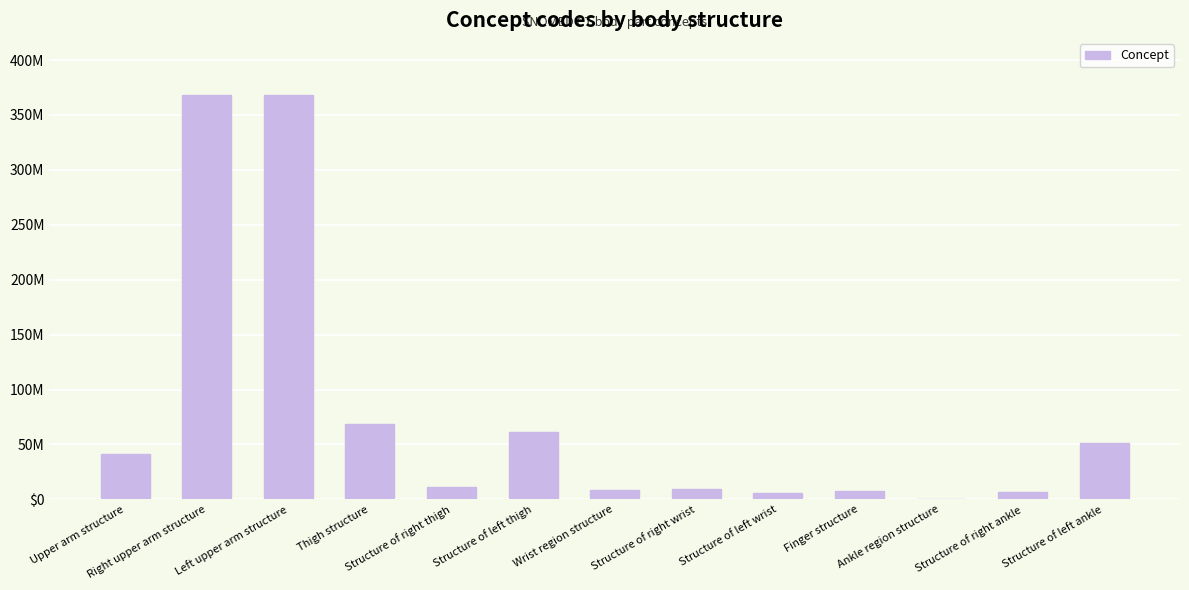

Are the bars grouped side by side (vs. stacked)?

No